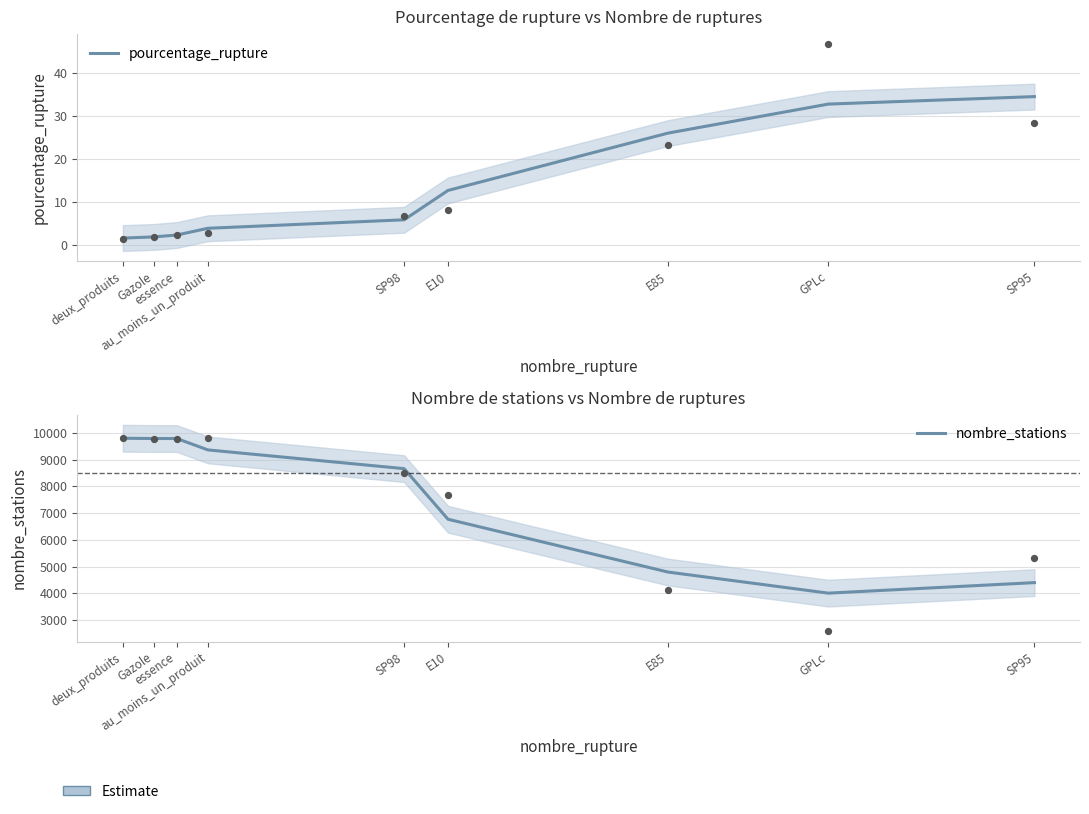

Is the value of pourcentage_rupture at deux_produits greater than the value of nombre_stations at essence?

No